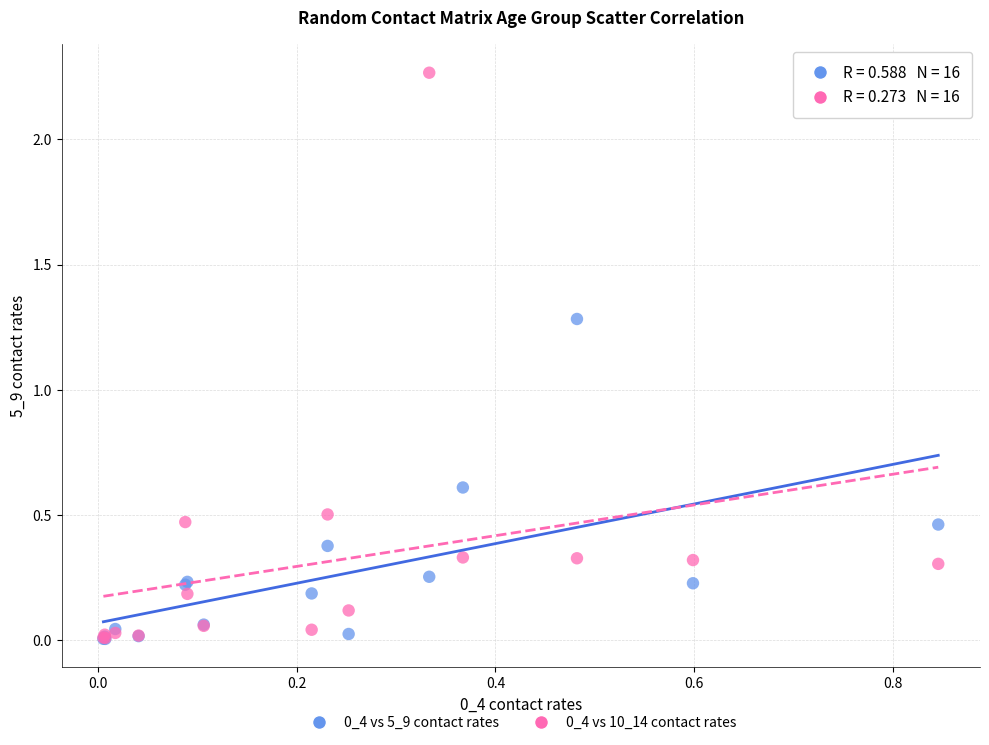

Across all series, what Y value is closest to 1?

1.3